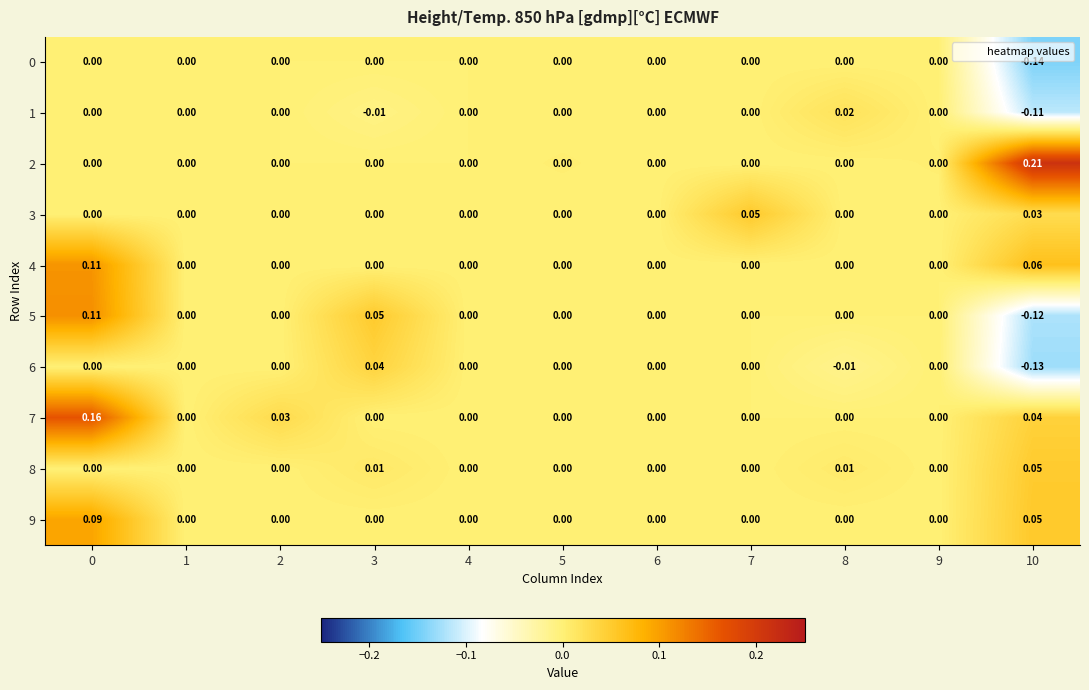

Count the number of categories in the chart.

11